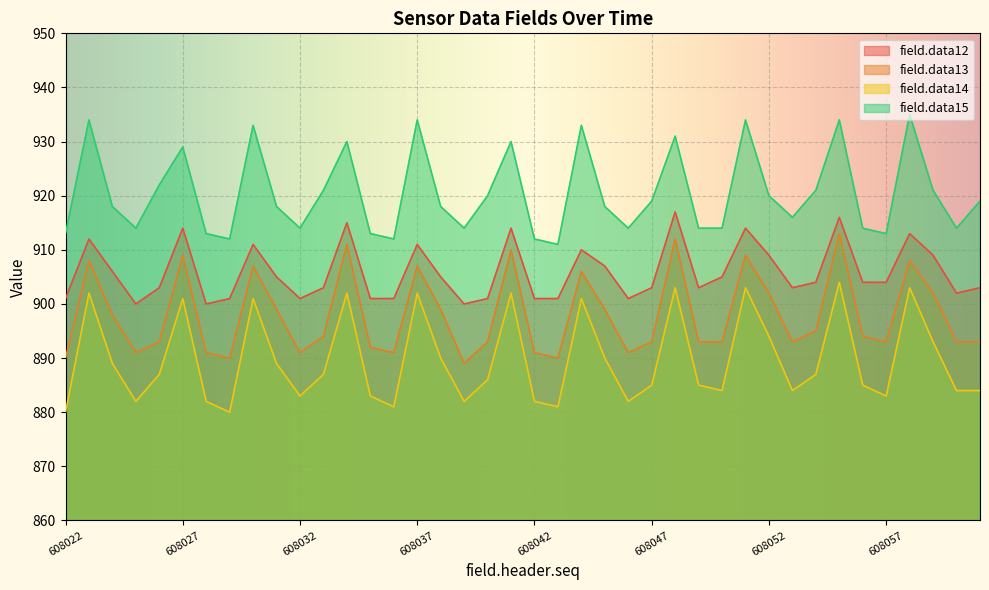

Reading left to right, list all the values displayed in this chart.

field.data12: 608022=901	608023=912	608024=906	608025=900	608026=903	608027=914	608028=900	608029=901	608030=911	608031=905	608032=901	608033=903	608034=915	608035=901	608036=901	608037=911	608038=905	608039=900	608040=901	608041=914	608042=901	608043=901	608044=910	608045=907	608046=901	608047=903	608048=917	608049=903	608050=905	608051=914	608052=909	608053=903	608054=904	608055=916	608056=904	608057=904	608058=913	608059=909	608060=902	608061=903
field.data13: 608022=890	608023=908	608024=898	608025=891	608026=893	608027=909	608028=891	608029=890	608030=907	608031=899	608032=891	608033=894	608034=911	608035=892	608036=891	608037=907	608038=899	608039=889	608040=893	608041=910	608042=891	608043=890	608044=906	608045=899	608046=891	608047=893	608048=912	608049=893	608050=893	608051=909	608052=902	608053=893	608054=895	608055=913	608056=894	608057=893	608058=908	608059=902	608060=893	608061=893
field.data14: 608022=880	608023=902	608024=889	608025=882	608026=887	608027=901	608028=882	608029=880	608030=901	608031=889	608032=883	608033=887	608034=902	608035=883	608036=881	608037=902	608038=890	608039=882	608040=886	608041=902	608042=882	608043=881	608044=901	608045=890	608046=882	608047=885	608048=903	608049=885	608050=884	608051=903	608052=894	608053=884	608054=887	608055=904	608056=885	608057=883	608058=903	608059=893	608060=884	608061=884
field.data15: 608022=913	608023=934	608024=918	608025=914	608026=922	608027=929	608028=913	608029=912	608030=933	608031=918	608032=914	608033=921	608034=930	608035=913	608036=912	608037=934	608038=918	608039=914	608040=920	608041=930	608042=912	608043=911	608044=933	608045=918	608046=914	608047=919	608048=931	608049=914	608050=914	608051=934	608052=920	608053=916	608054=921	608055=934	608056=914	608057=913	608058=935	608059=921	608060=914	608061=919